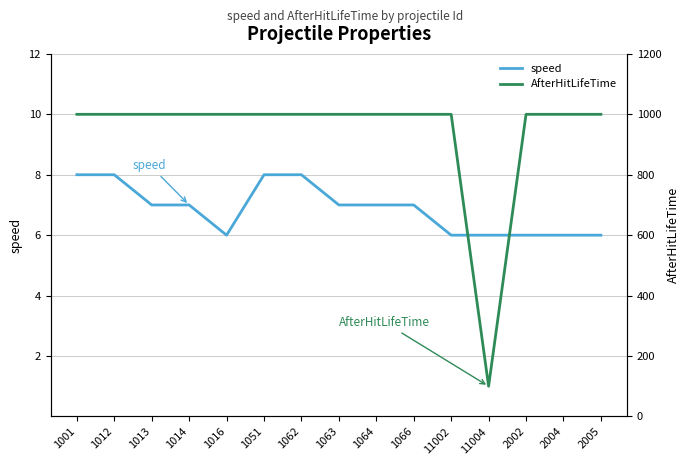

What is the spread (max minus min) of values at 1066?

993